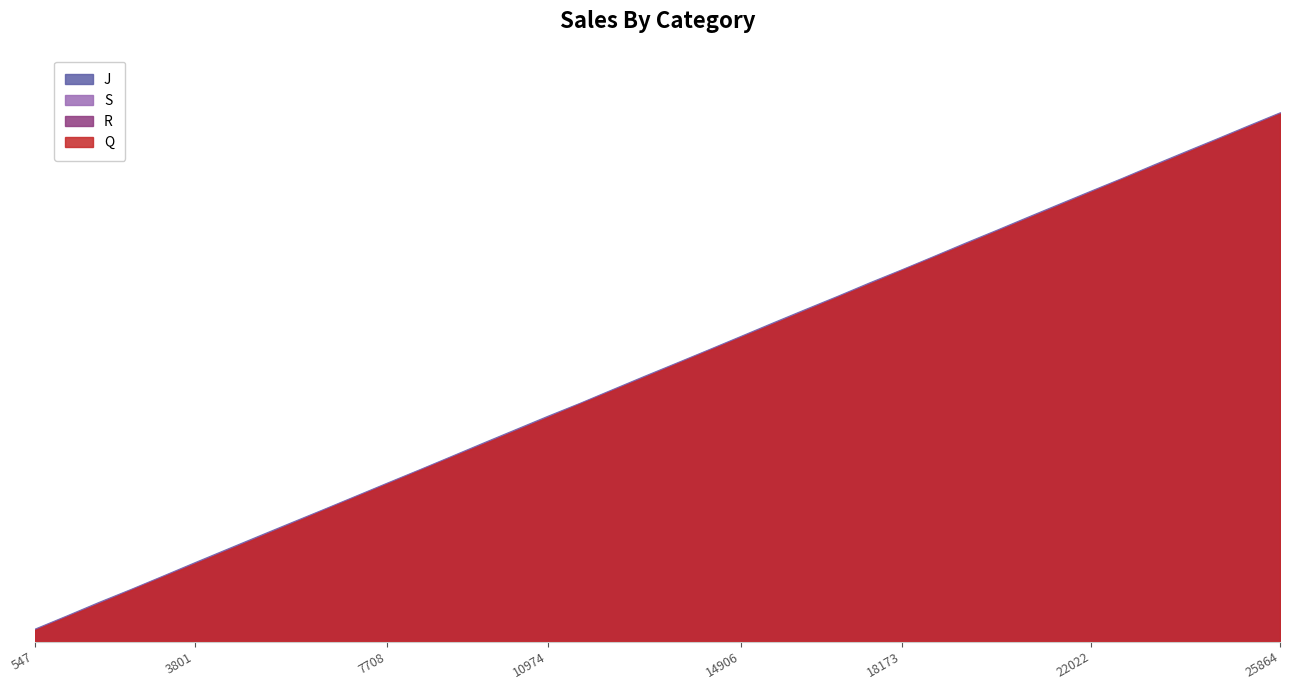

The J series shows 25770 at 23. True or false?

False